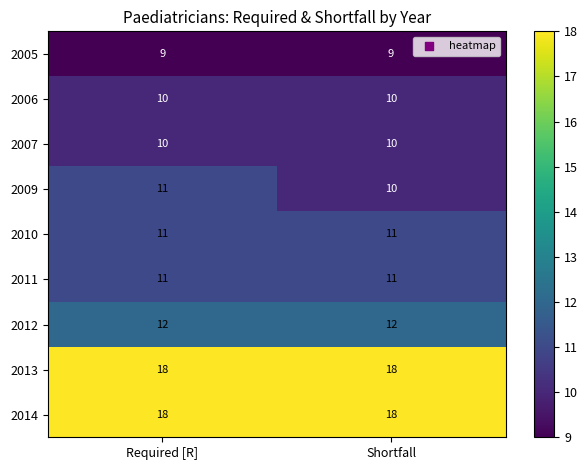

Between Required [R] and Shortfall, which series saw the biggest shift?

2009